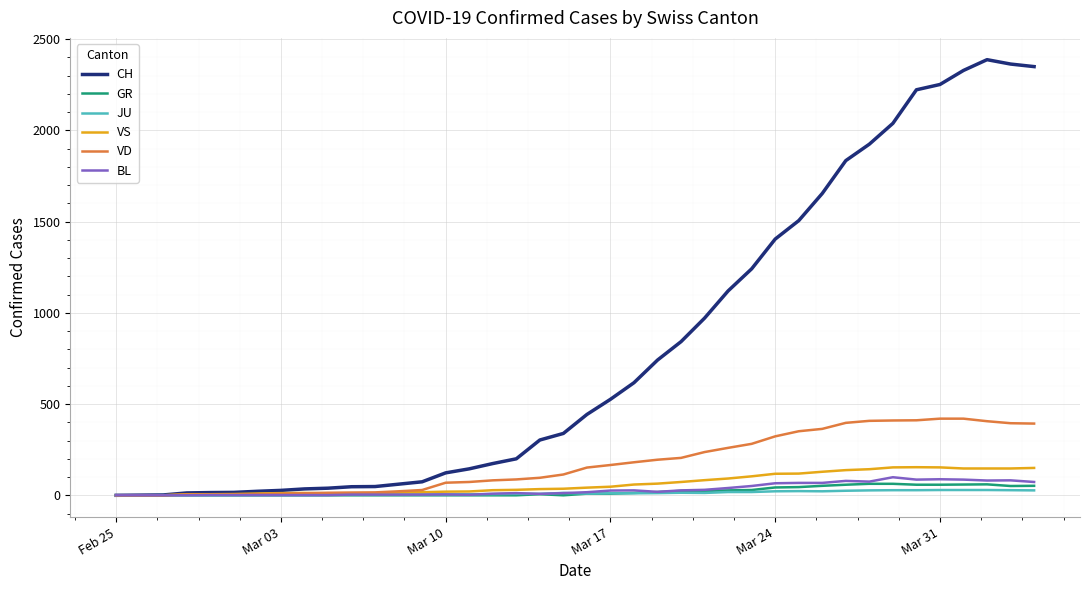

Which series has the largest range (max minus min)?

CH